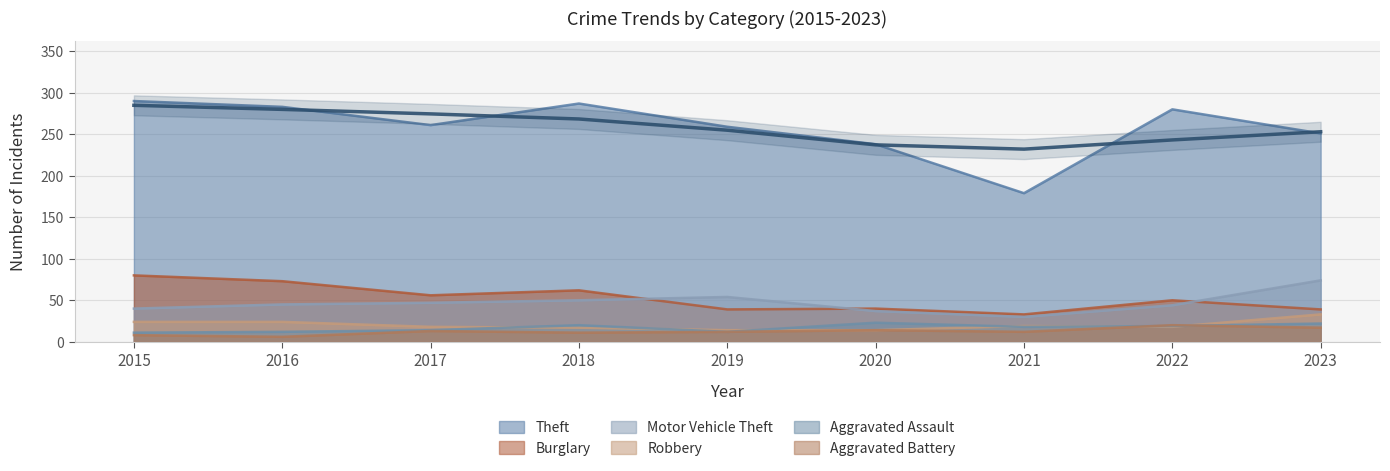

What is the difference between the highest and lowest values at 2020?

224